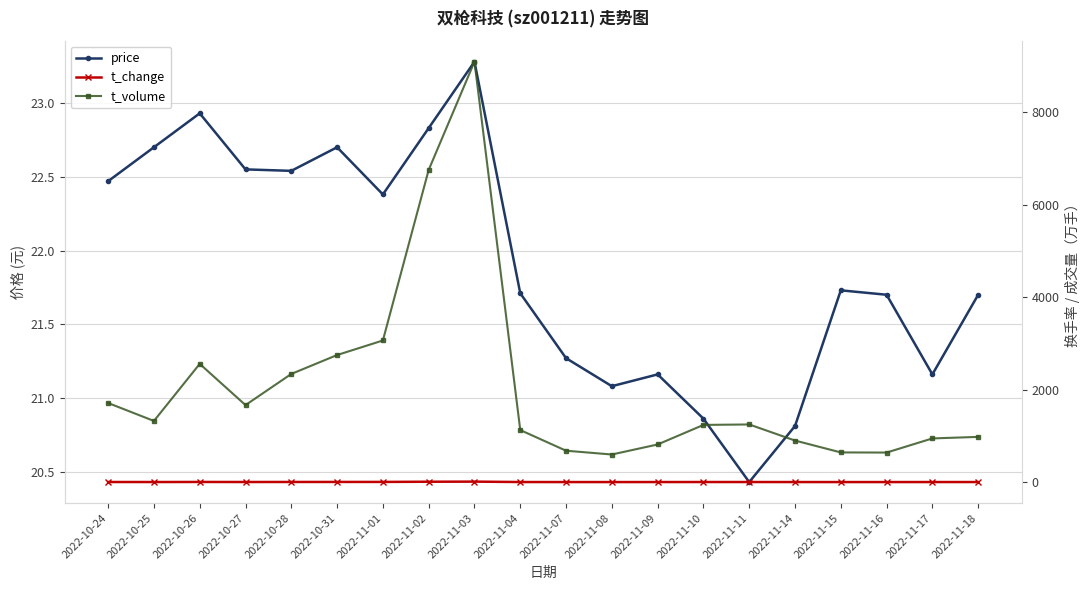

Reading right to left, what are all the values shown in this chart?

price: 21.7	21.2	21.7	21.7	20.8	20.4	20.9	21.2	21.1	21.3	21.7	23.3	22.8	22.4	22.7	22.5	22.6	22.9	22.7	22.5
t_change: 1.2	1.2	0.8	0.8	1.1	1.6	1.6	1.0	0.8	0.8	1.4	10.3	8.0	3.6	3.2	2.8	2.0	3.0	1.6	2.0
t_volume: 978.0	945.0	639.0	642.0	899.0	1247.0	1237.0	814.0	597.0	679.0	1126.0	9095.0	6754.0	3064.0	2749.0	2340.0	1666.0	2558.0	1323.0	1711.0